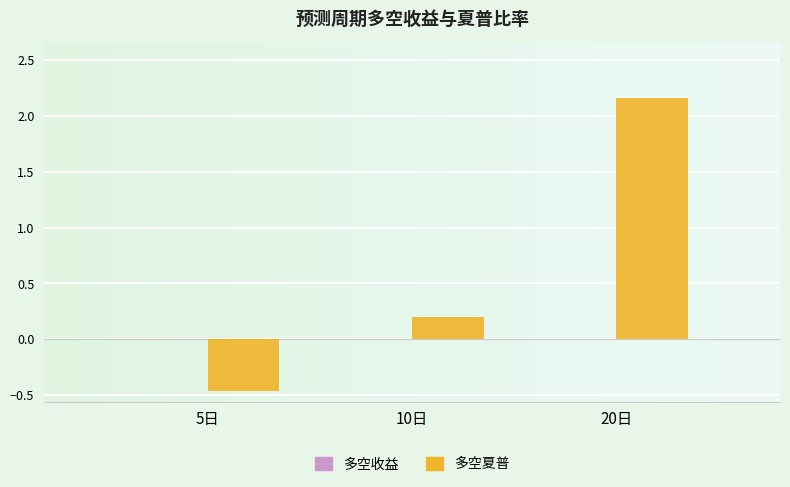

Which label corresponds to the largest value in the chart?

20日